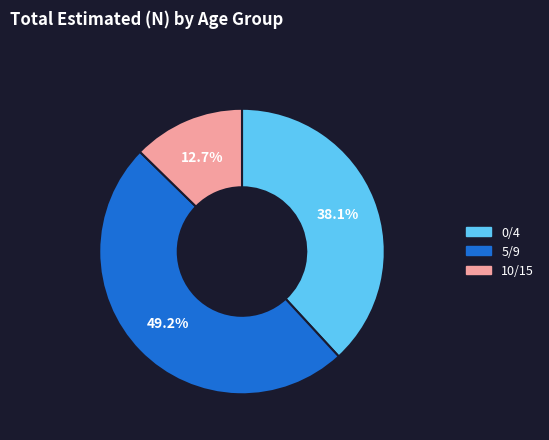

To the nearest percent, what percentage of the pie is 5/9?

49%